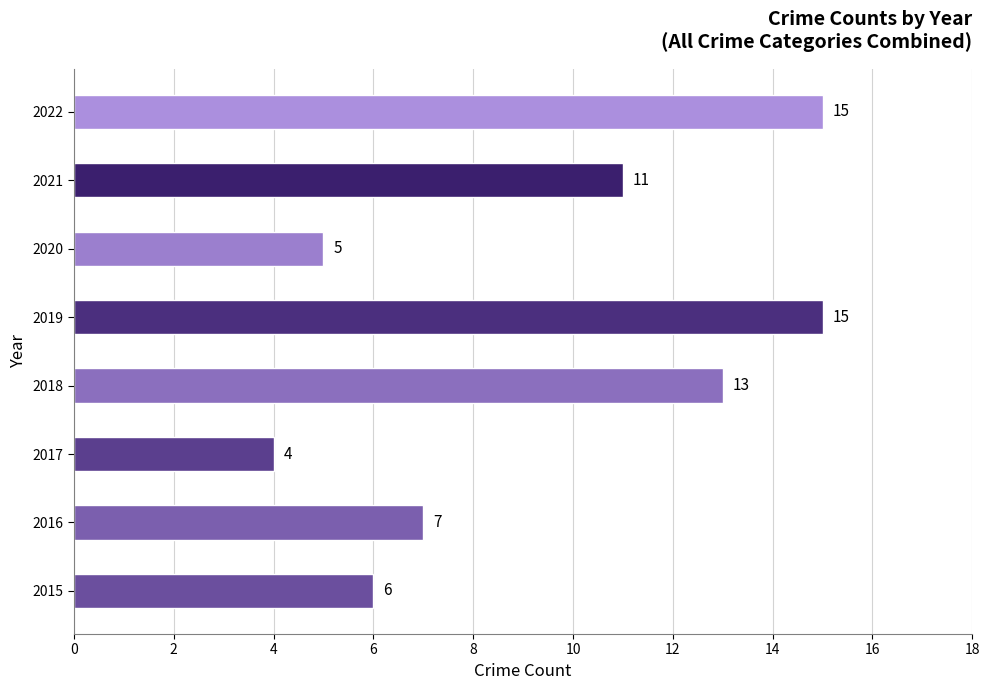

What is the greatest value displayed?

15